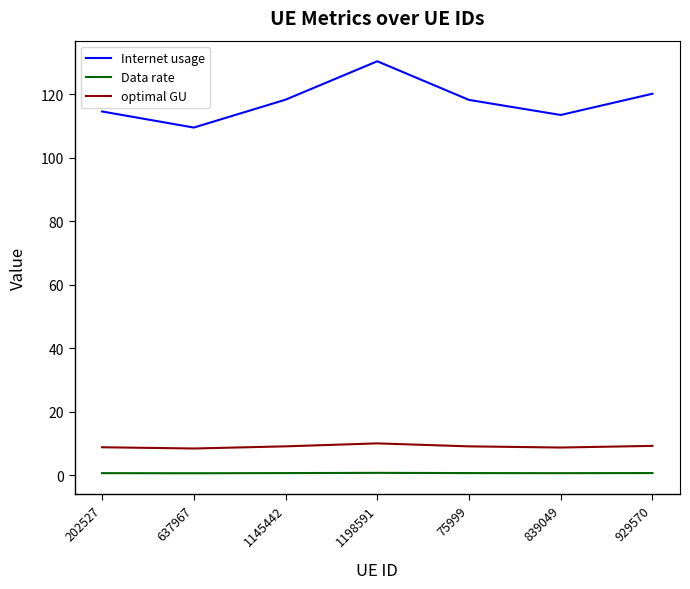

At which category is the sum across all series the highest?

1198591